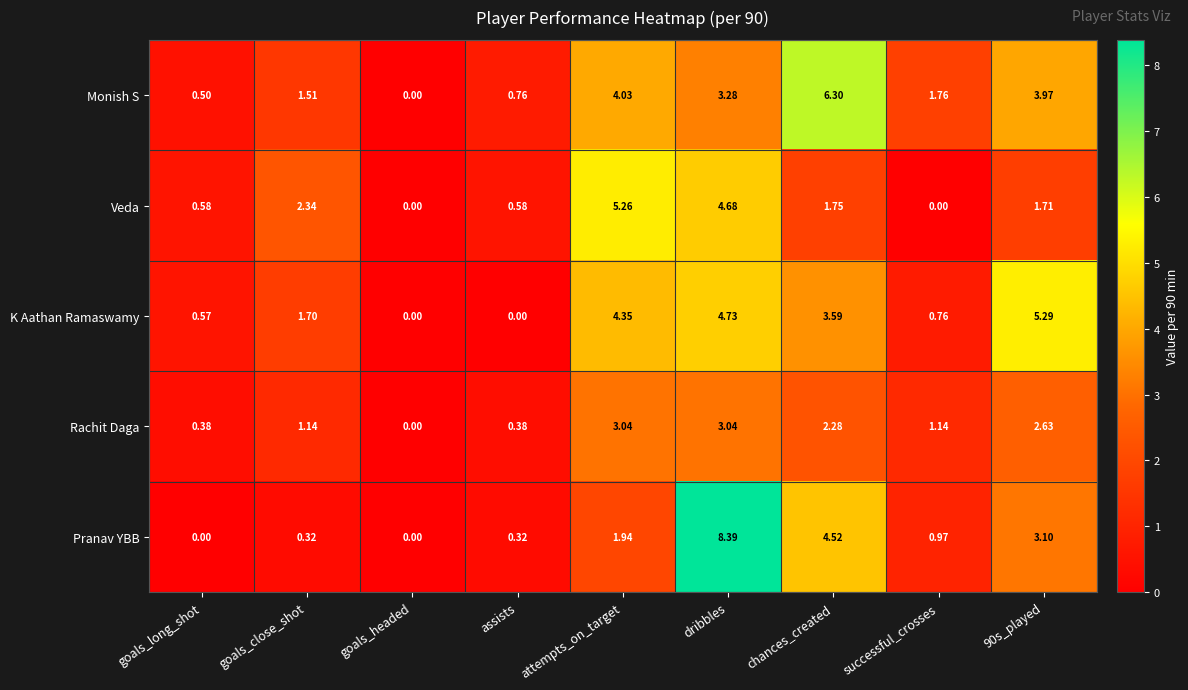

Is the value of Pranav YBB at 90s_played greater than the value of K Aathan Ramaswamy at 90s_played?

No